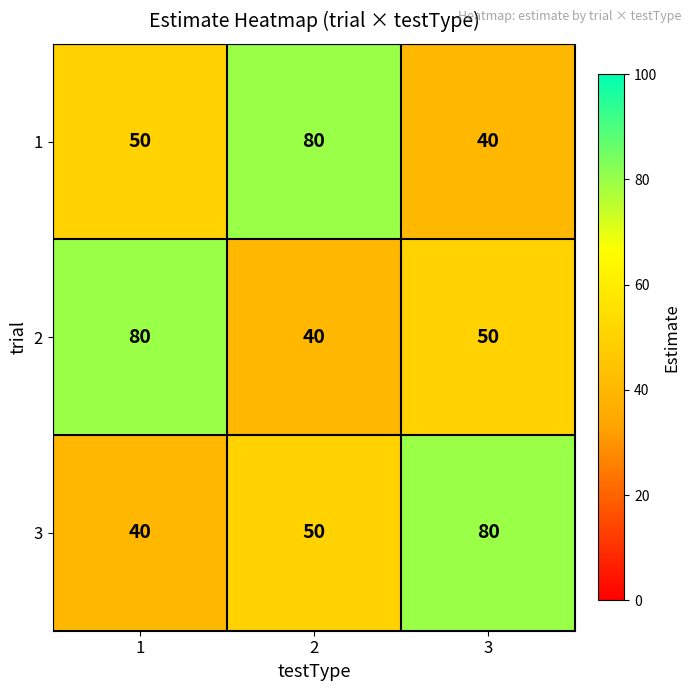

How many values in the 2 series are below 50?

1